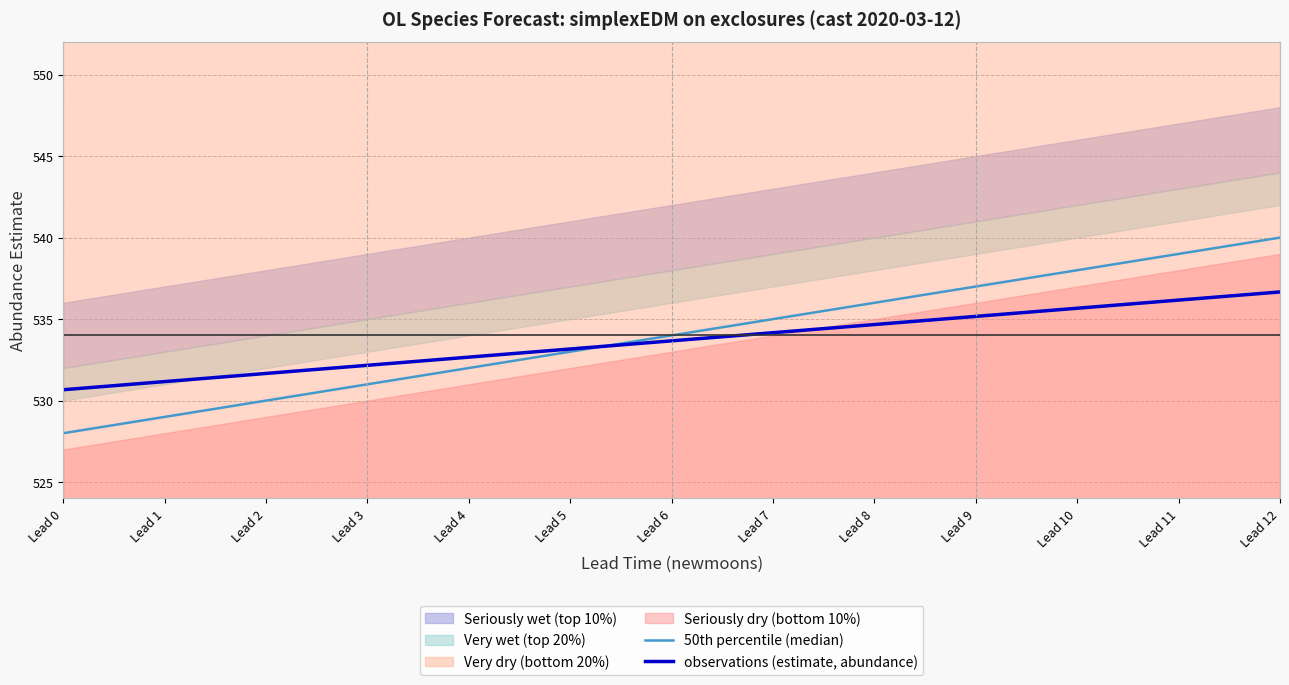

What is the value of the observations (estimate, abundance) point at the 13th from the left?

536.7